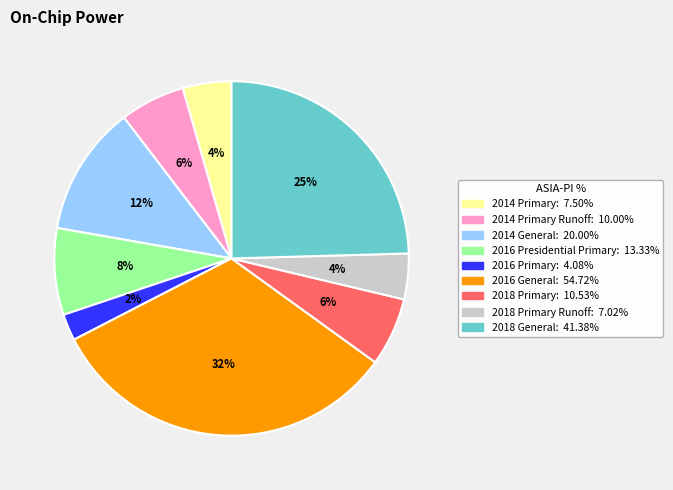

Is there any slice that represents more than half of the pie?

No